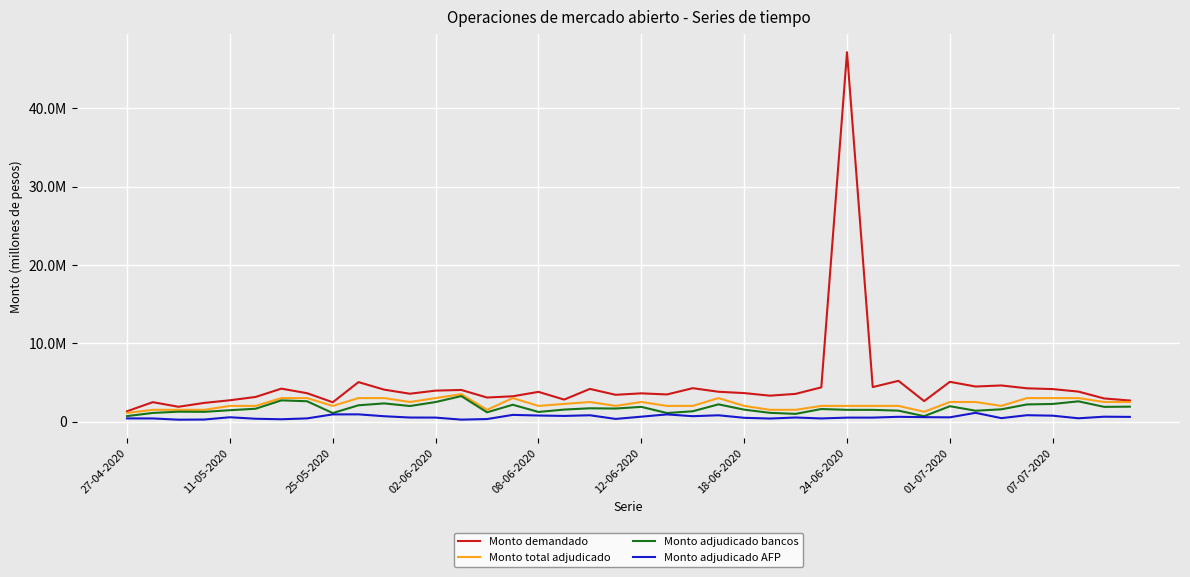

What are all the series names shown in the legend?

Monto demandado, Monto total adjudicado, Monto adjudicado bancos, Monto adjudicado AFP